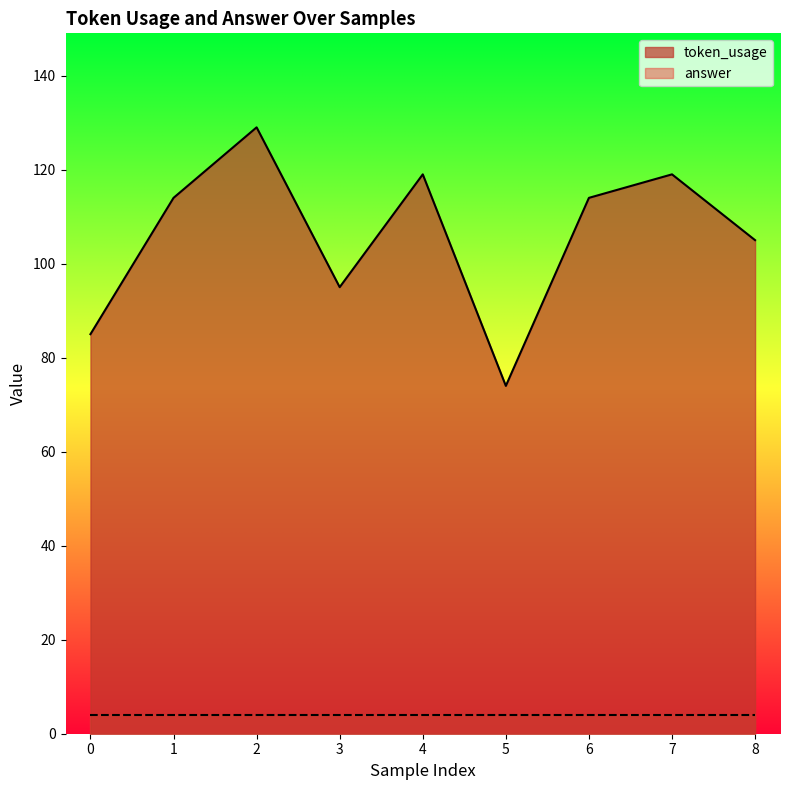

Is it true that token_usage equals 166 at 6?

False